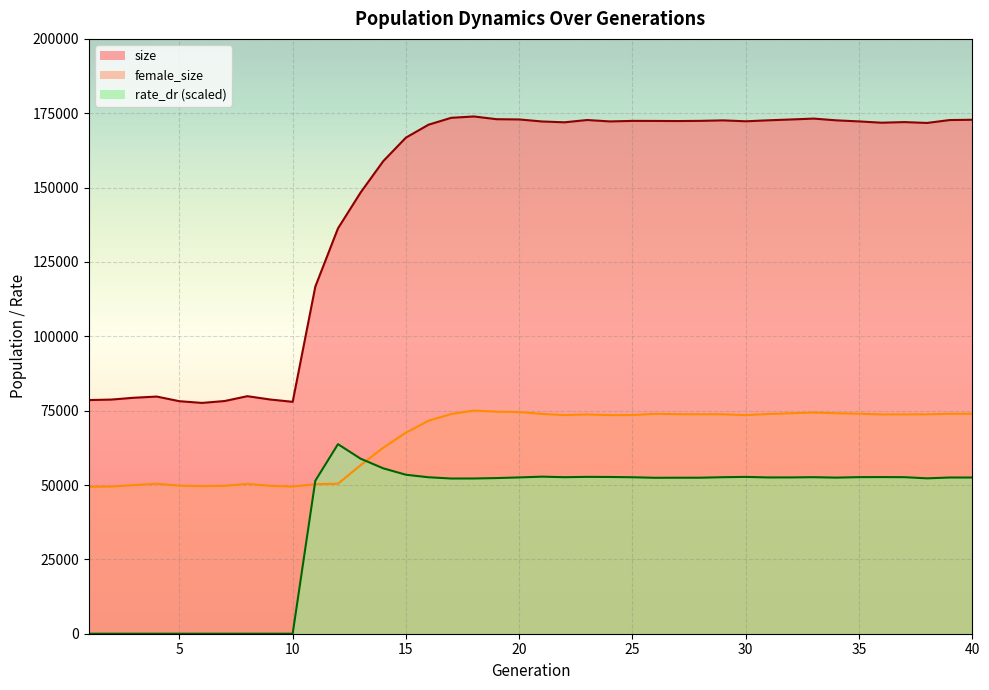

Rank the series by their average value, from highest to lowest.

size, female_size, rate_dr